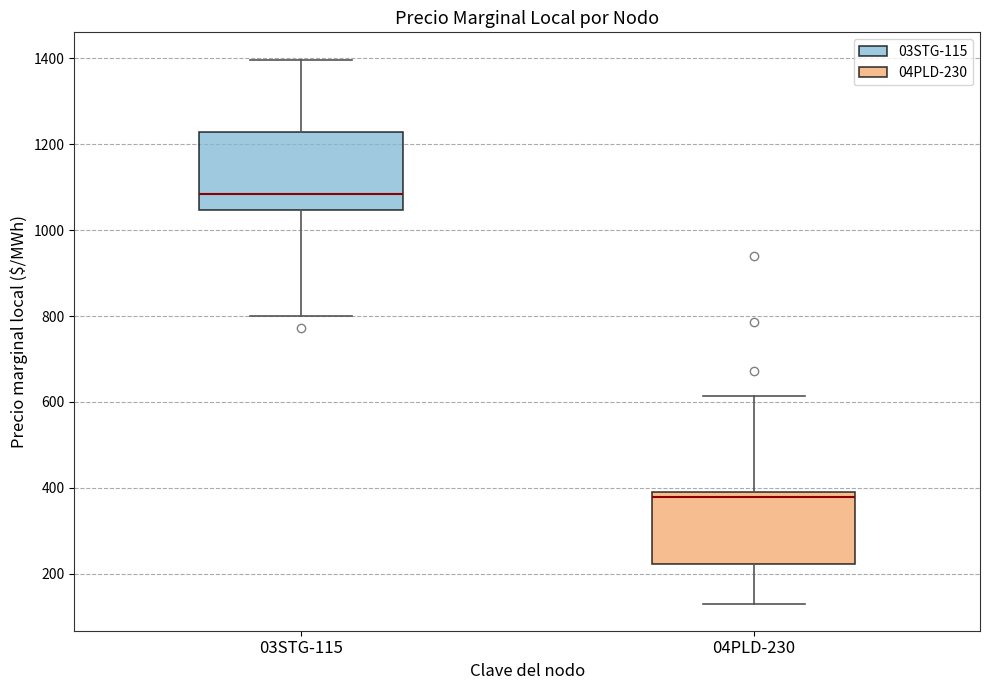

Where does the median line of the box for 03STG-115 sit on the y-axis? The values are not printed on the chart, so give them approximately, as read against the axis.

1080